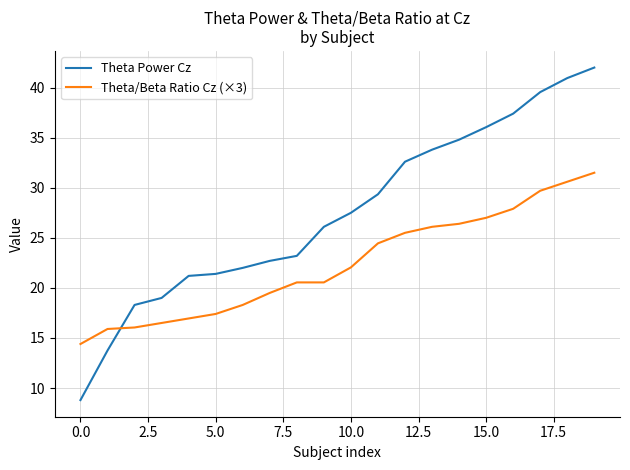

True or false: Theta/Beta Ratio Cz (×3) and Theta Power Cz intersect in this chart.

True